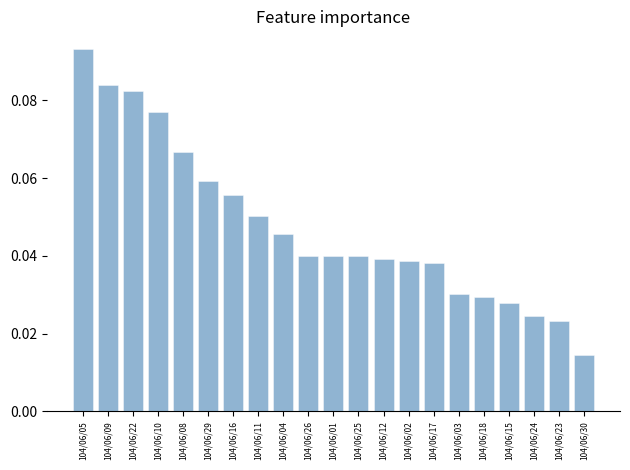

Which has a higher value, 104/06/04 or 104/06/18?

104/06/04